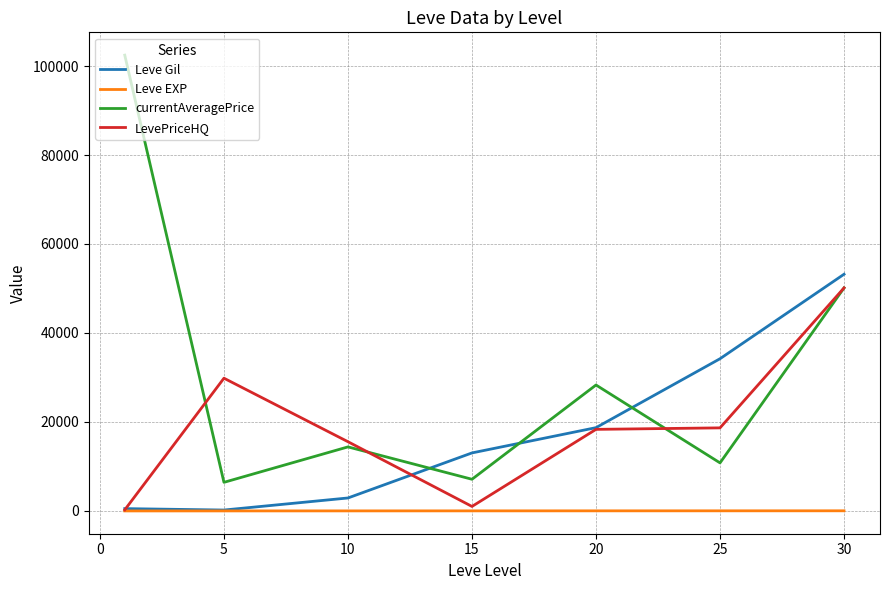

Rank the series by their maximum value, from lowest to highest.

Leve EXP, LevePriceHQ, Leve Gil, currentAveragePrice